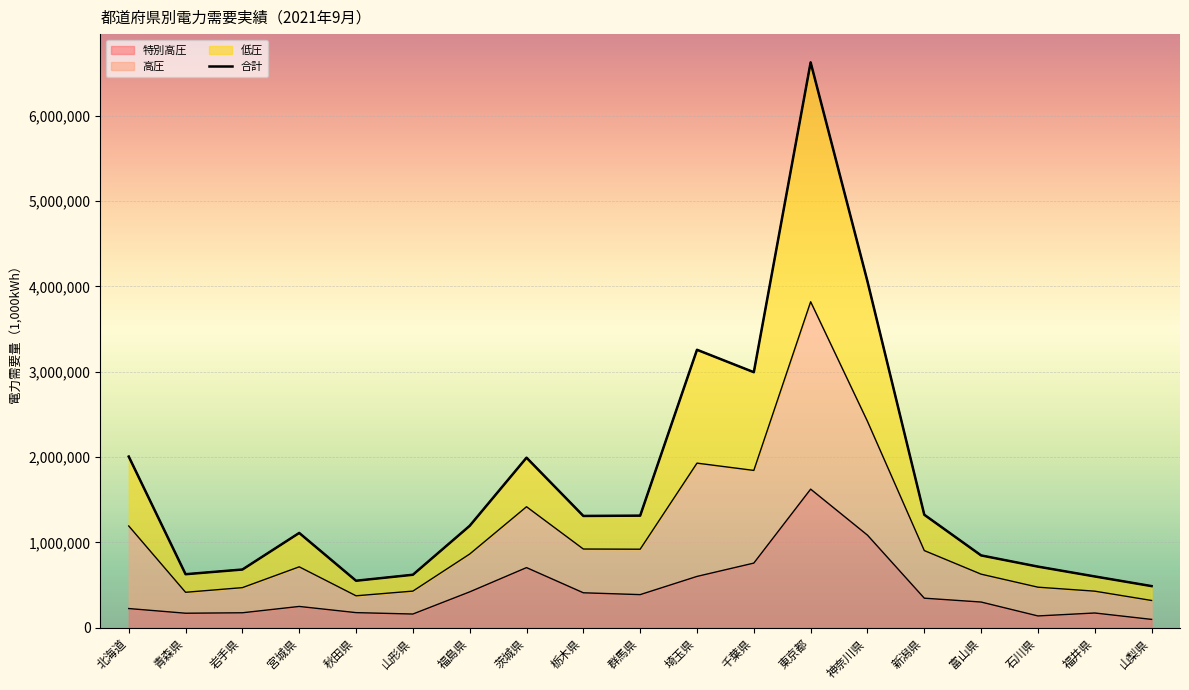

What is the difference between the second highest and minimum values in the 特別高圧 series?

986792